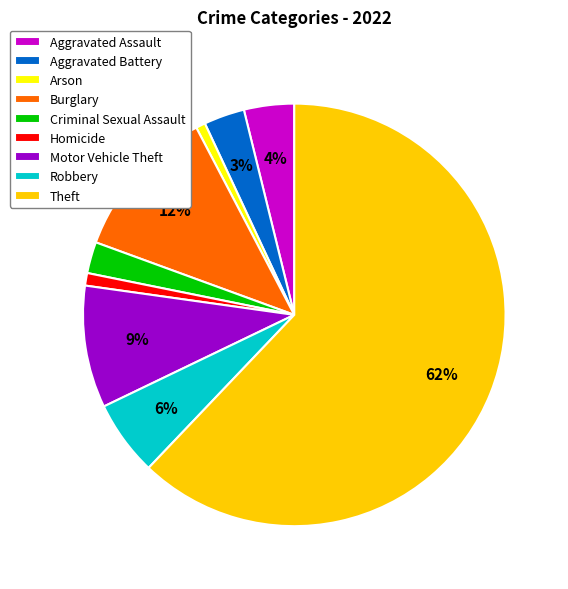

To the nearest percent, what portion does Burglary represent?

12%